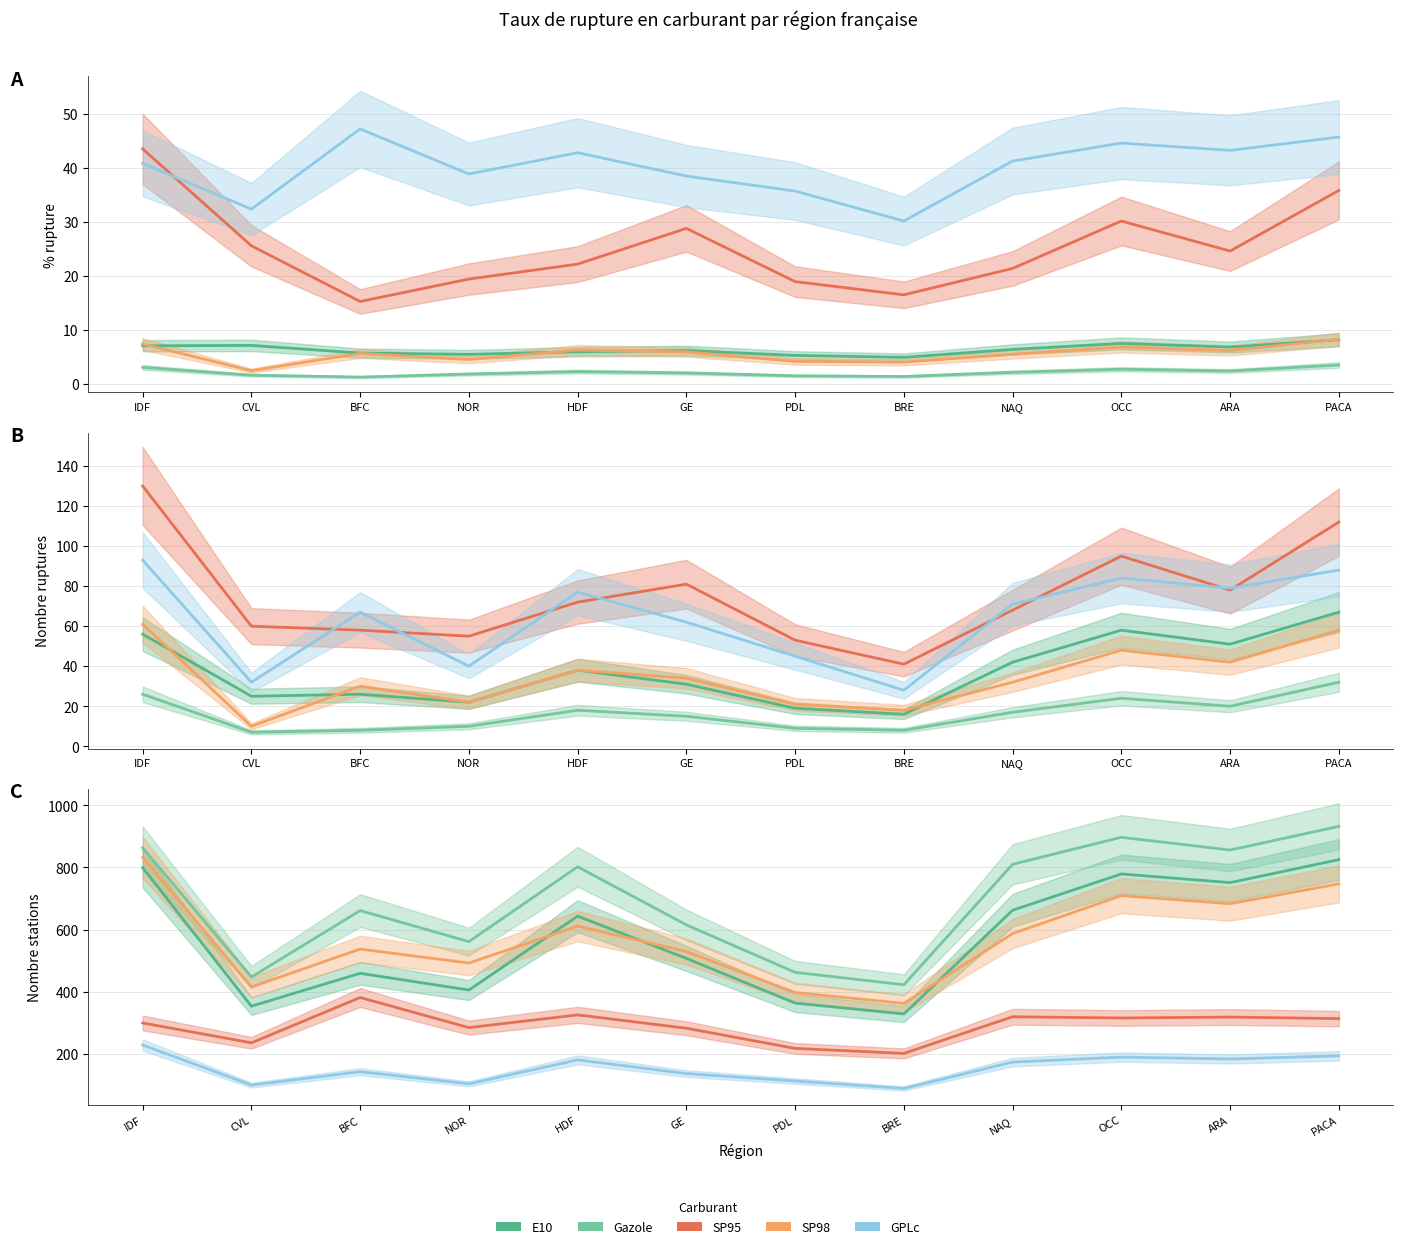

Which category has the highest value in the SP98 series?

IDF